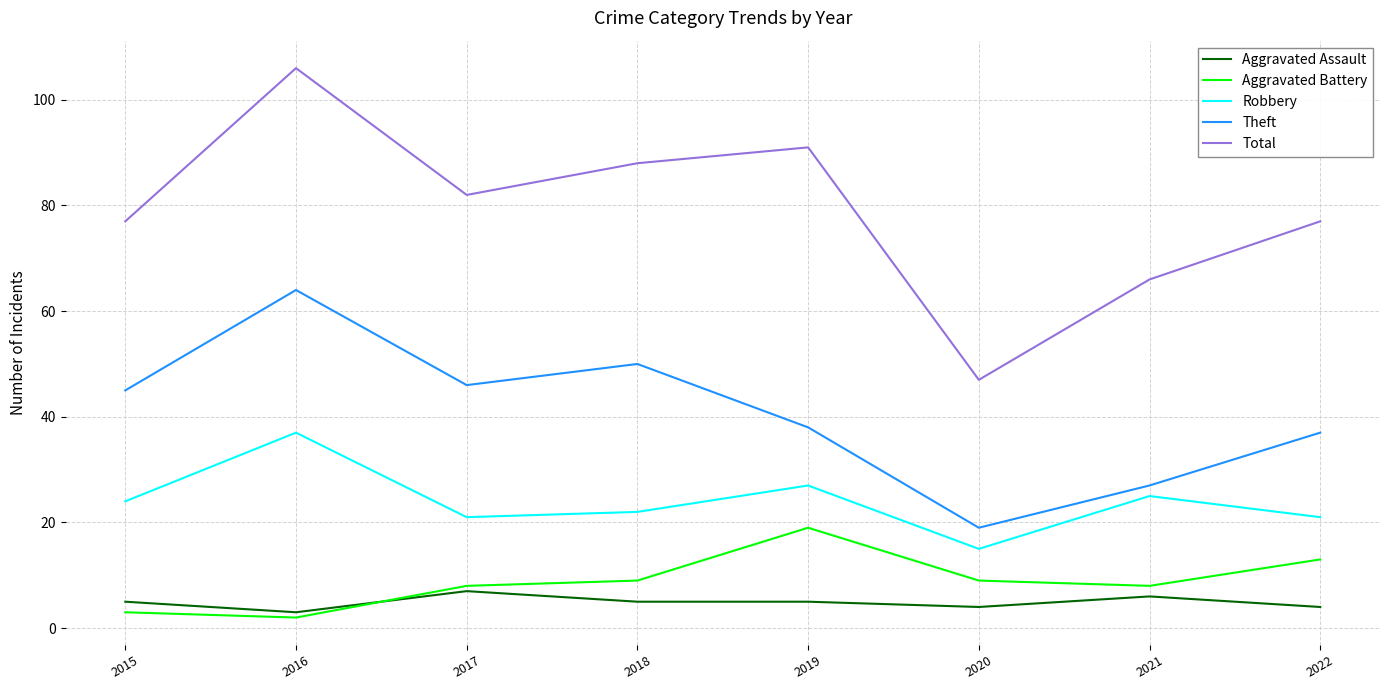

What is the difference between the maximum and second lowest values in the Total series?

40